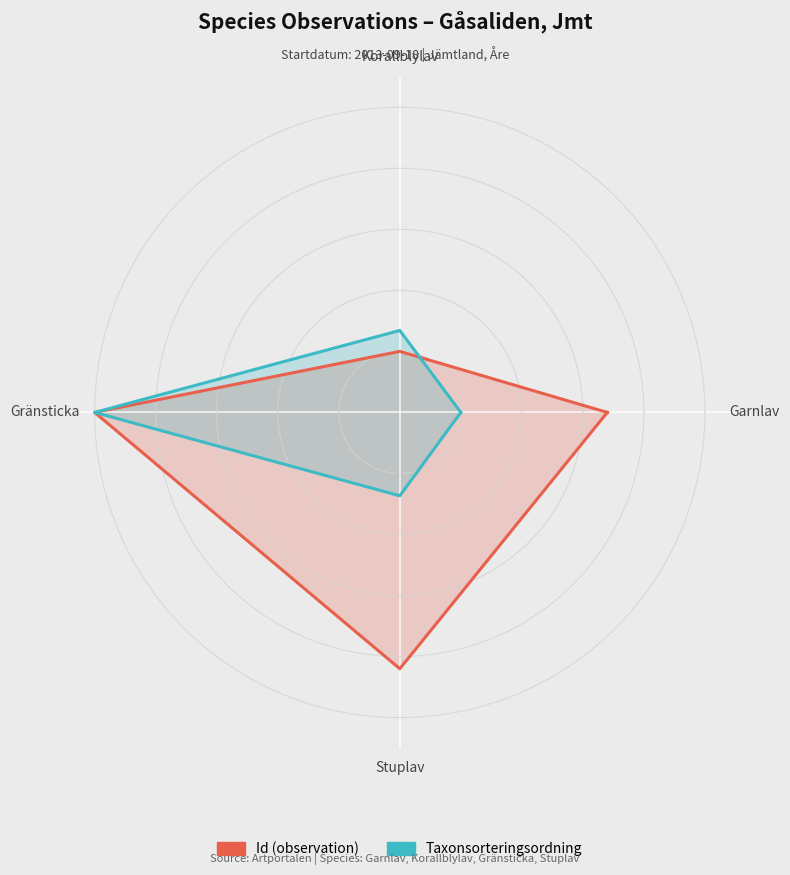

How many interior local peaks does the Taxonsorteringsordning series have?

1